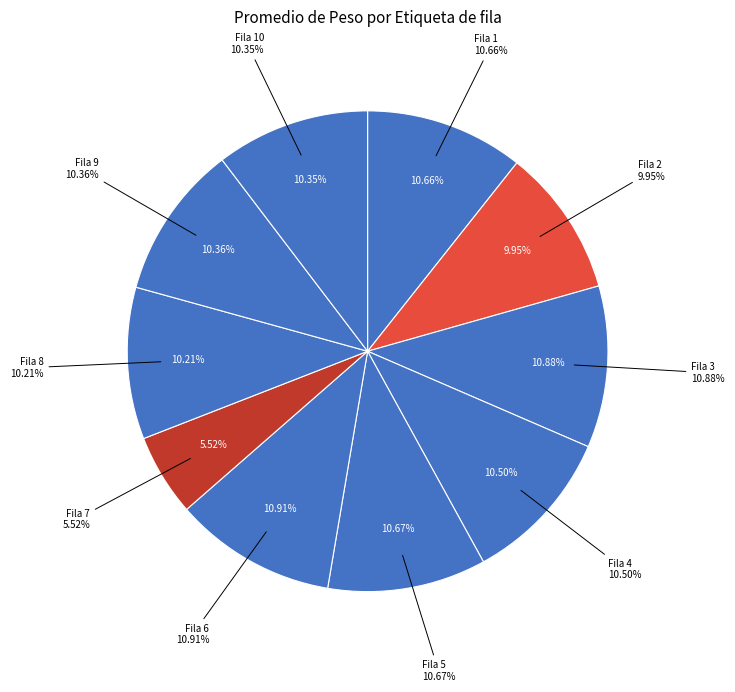

Which category has the smallest portion of the pie?

7